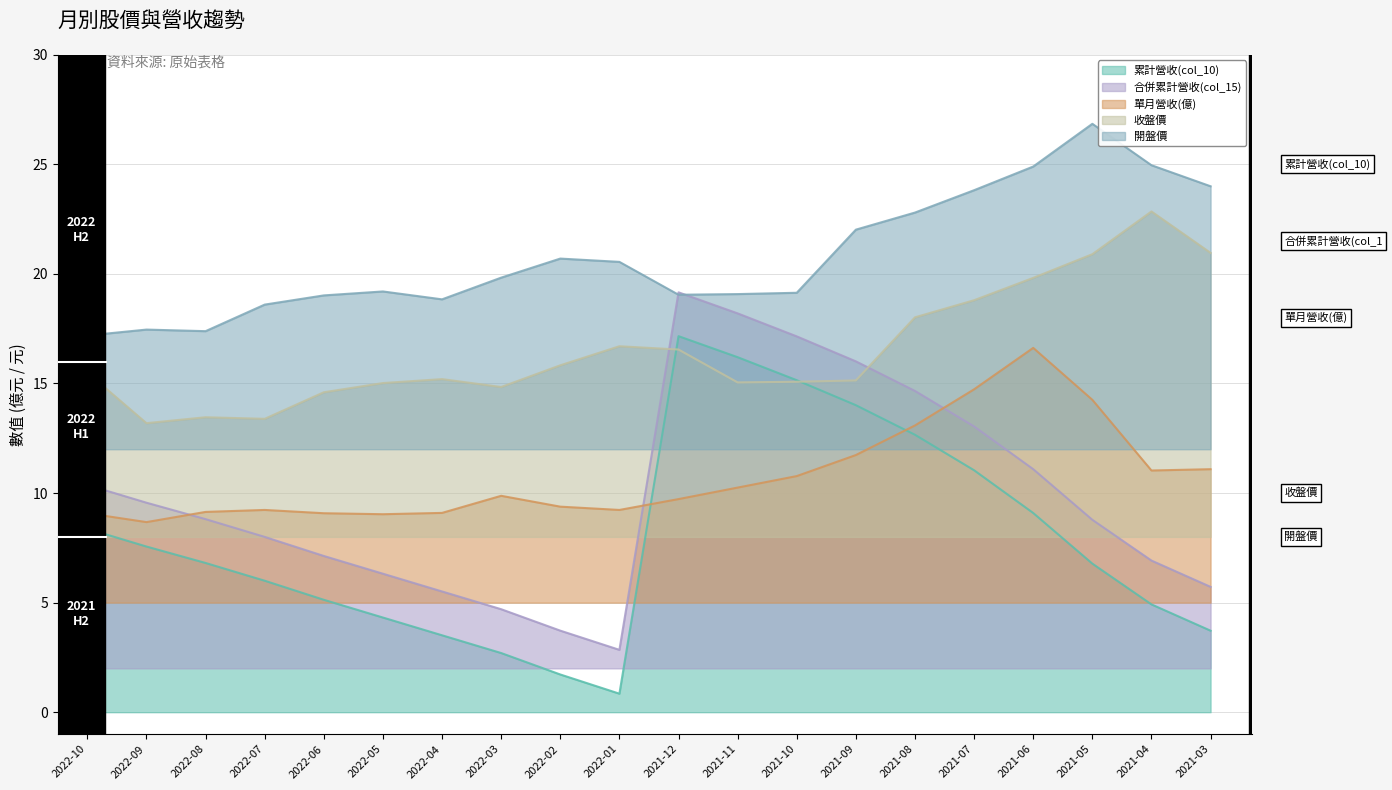

What is the minimum value for 收盤價?

13.2